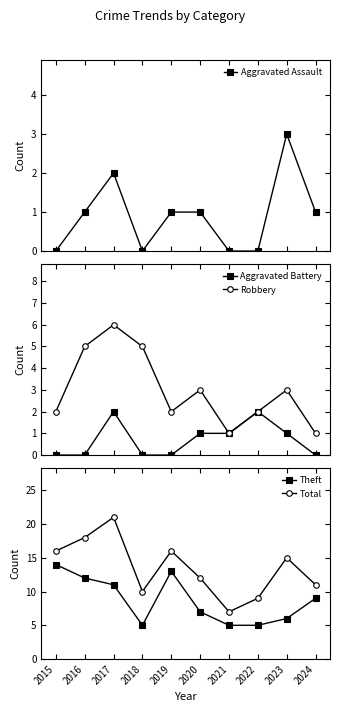

Where does the Total series first go above 15?

2015